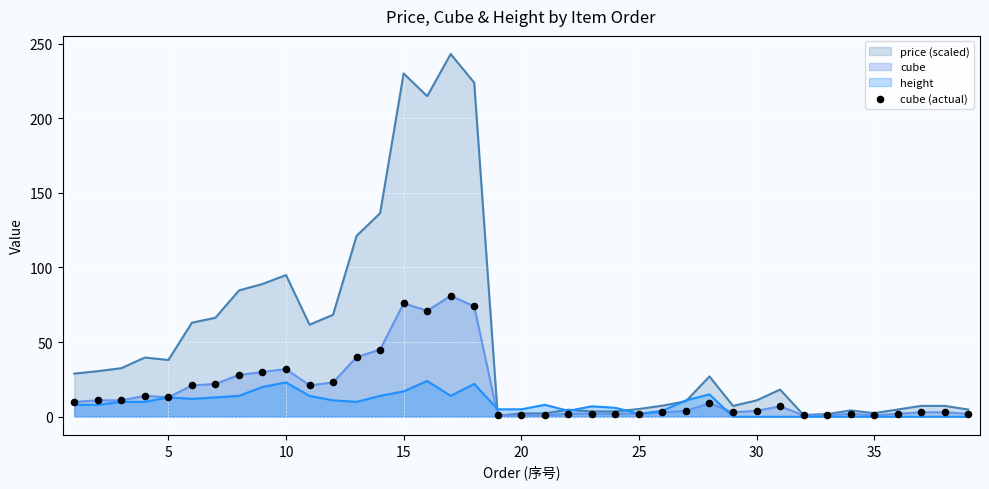

Which series has the widest spread of values?

price (scaled)